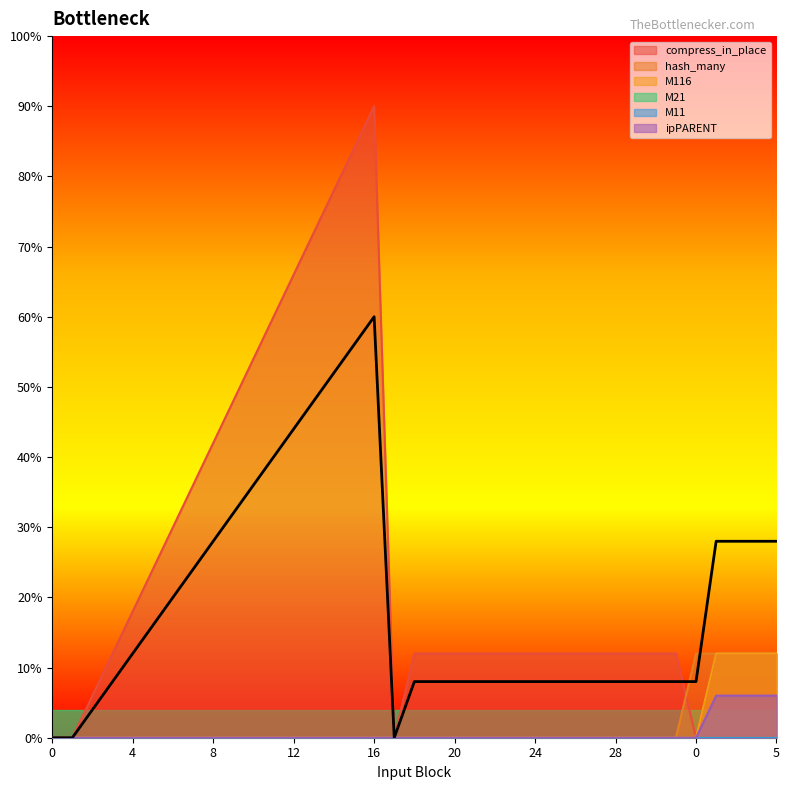

Which category has the highest value across all series?

16